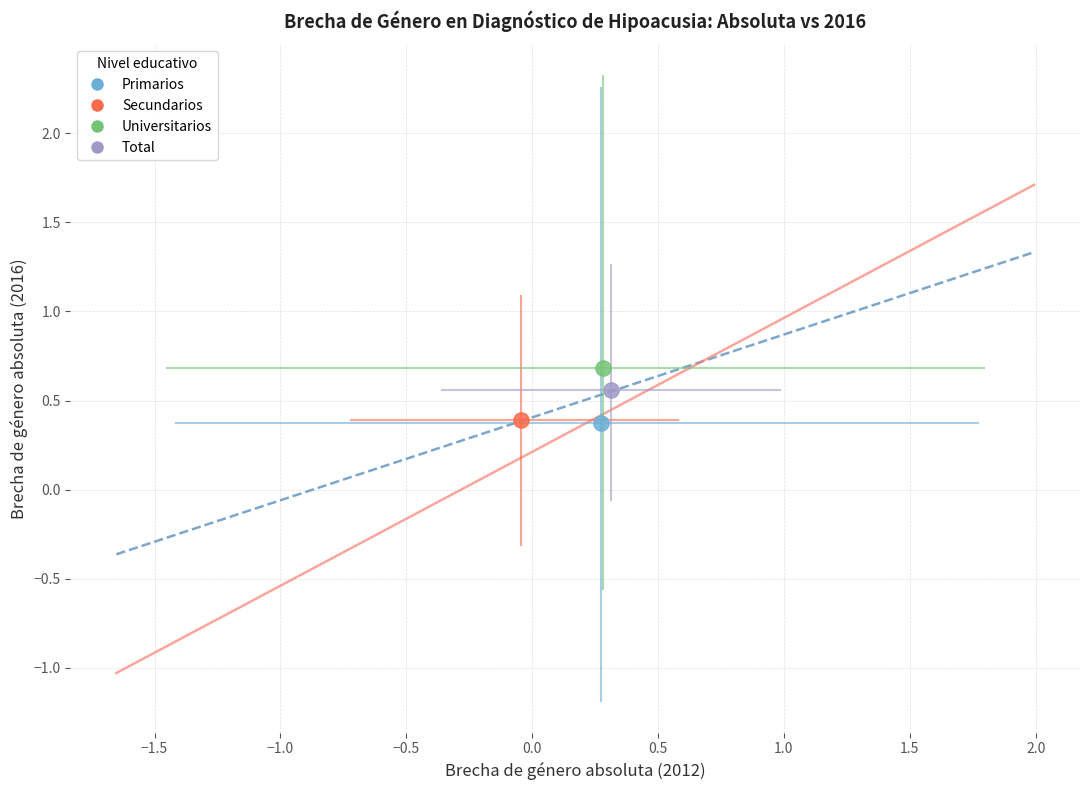

What are all the series names shown in the legend?

Primarios, Secundarios, Universitarios, Total